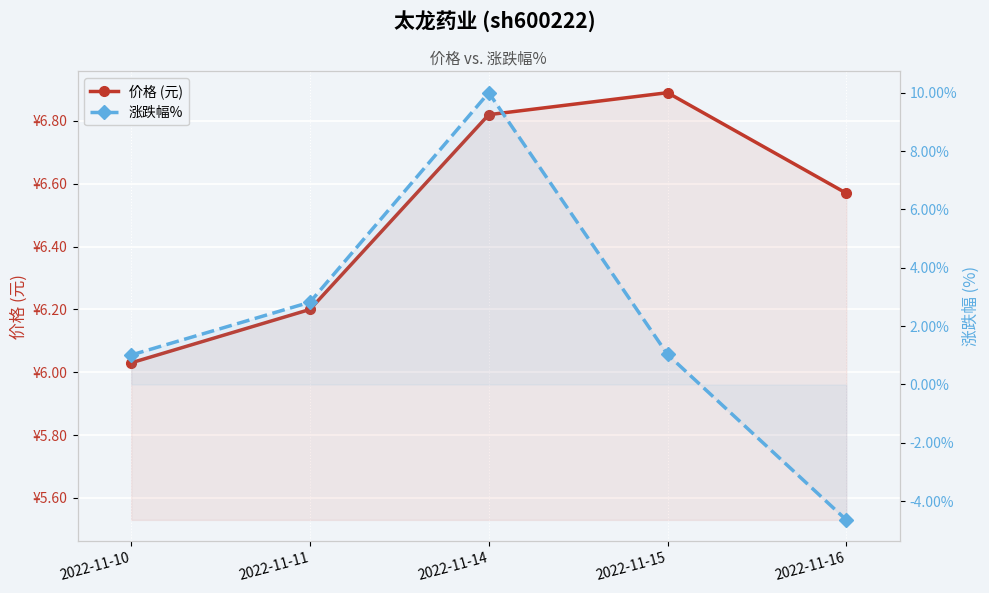

Which series has the largest range (max minus min)?

涨跌幅%